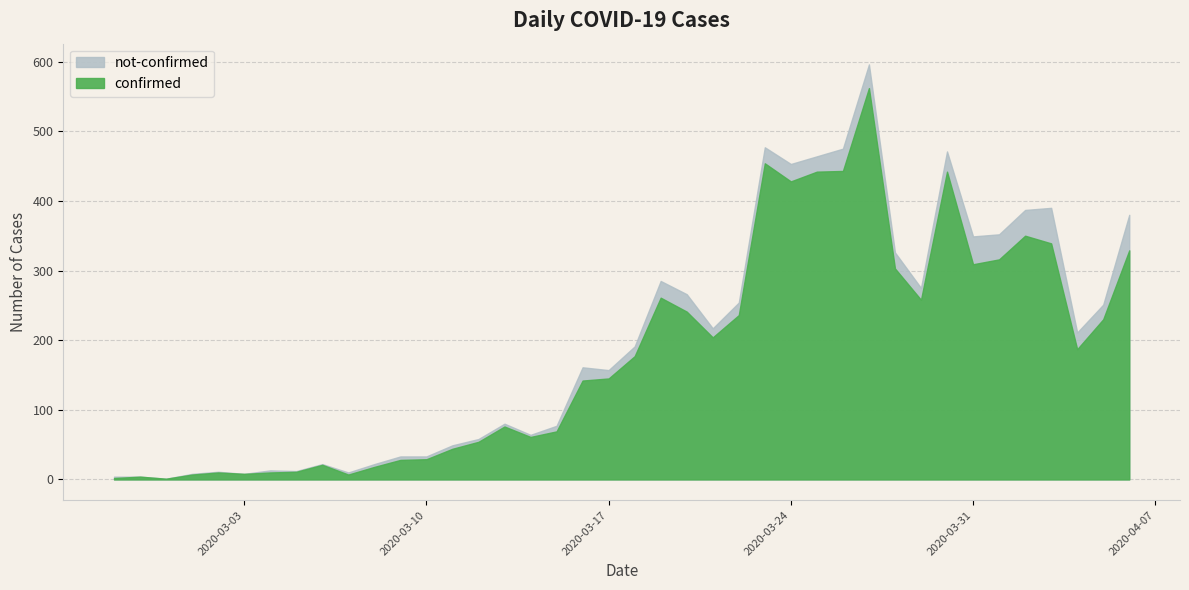

What is the average value of the confirmed series?

181